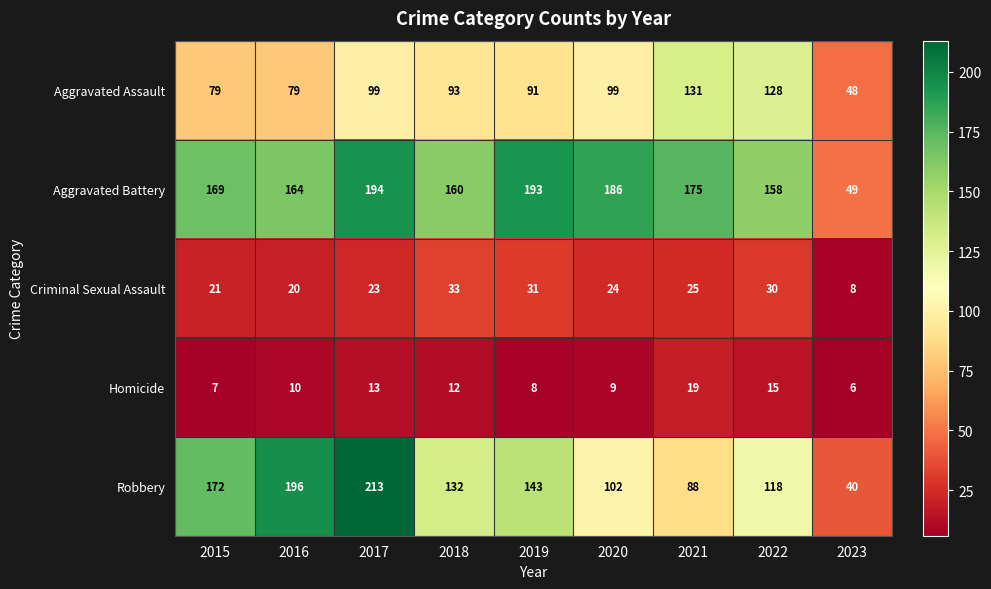

True or false: Aggravated Assault has a value of 99 at 2020.

True